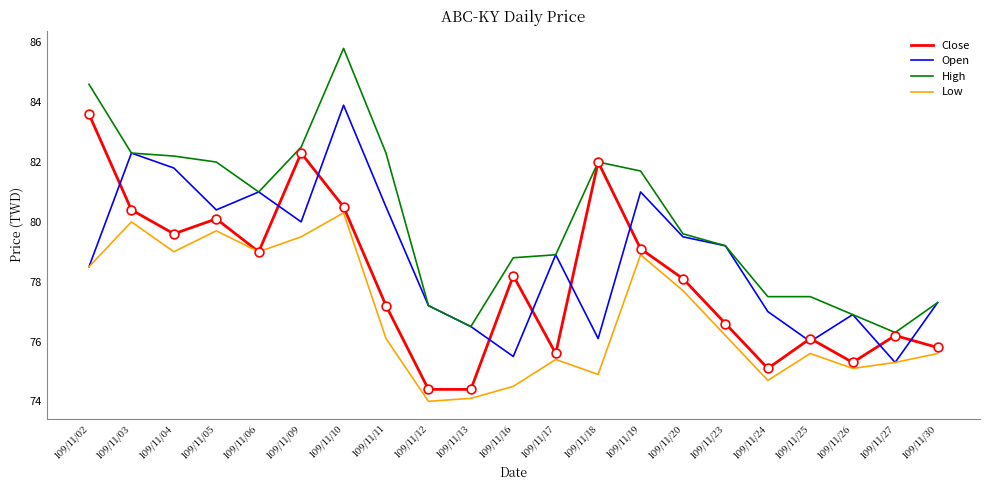

At which category is the sum across all series the highest?

109/11/10